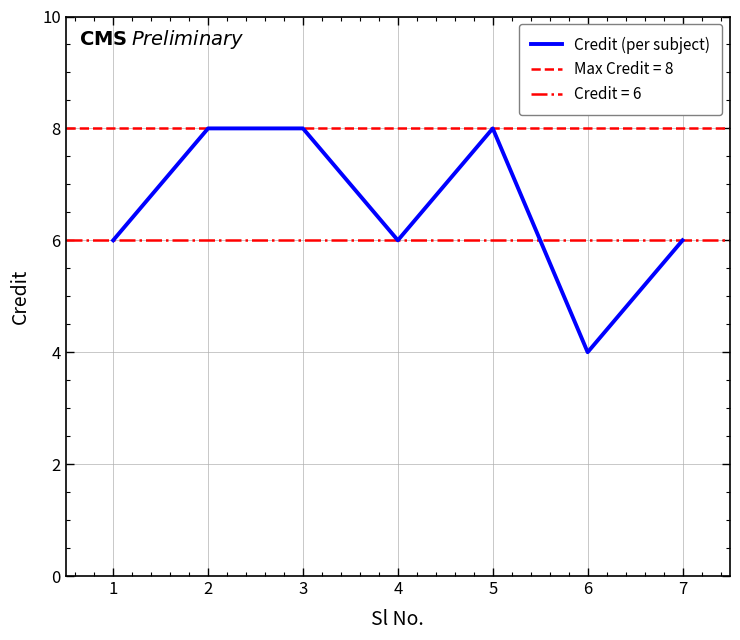

Which category has the lowest value across all series?

6